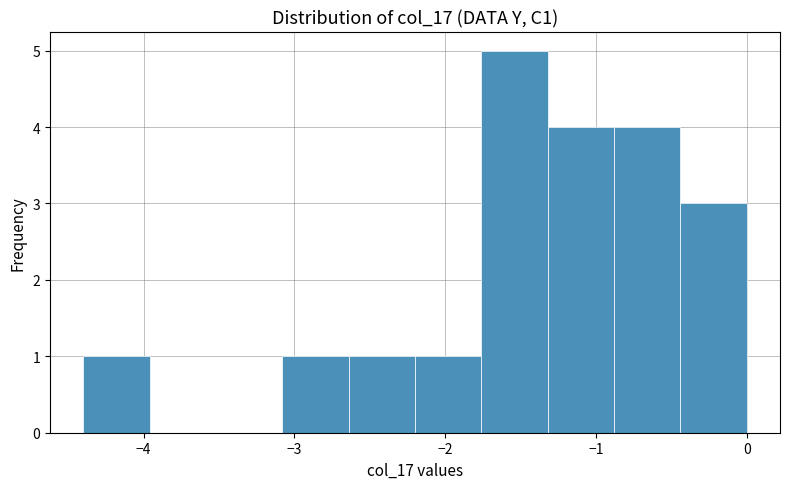

Reading left to right, transcribe this chart: for each bar, give the range it covers on the x-axis and its height. Neither the bar edges nor the heights are printed on the chart, so give them approximately, as read against the axes.

-4.40 to -3.96: 1
-3.96 to -3.52: 0
-3.52 to -3.08: 0
-3.08 to -2.64: 1
-2.64 to -2.20: 1
-2.20 to -1.76: 1
-1.76 to -1.32: 5
-1.32 to -0.88: 4
-0.88 to -0.44: 4
-0.44 to 0.00: 3